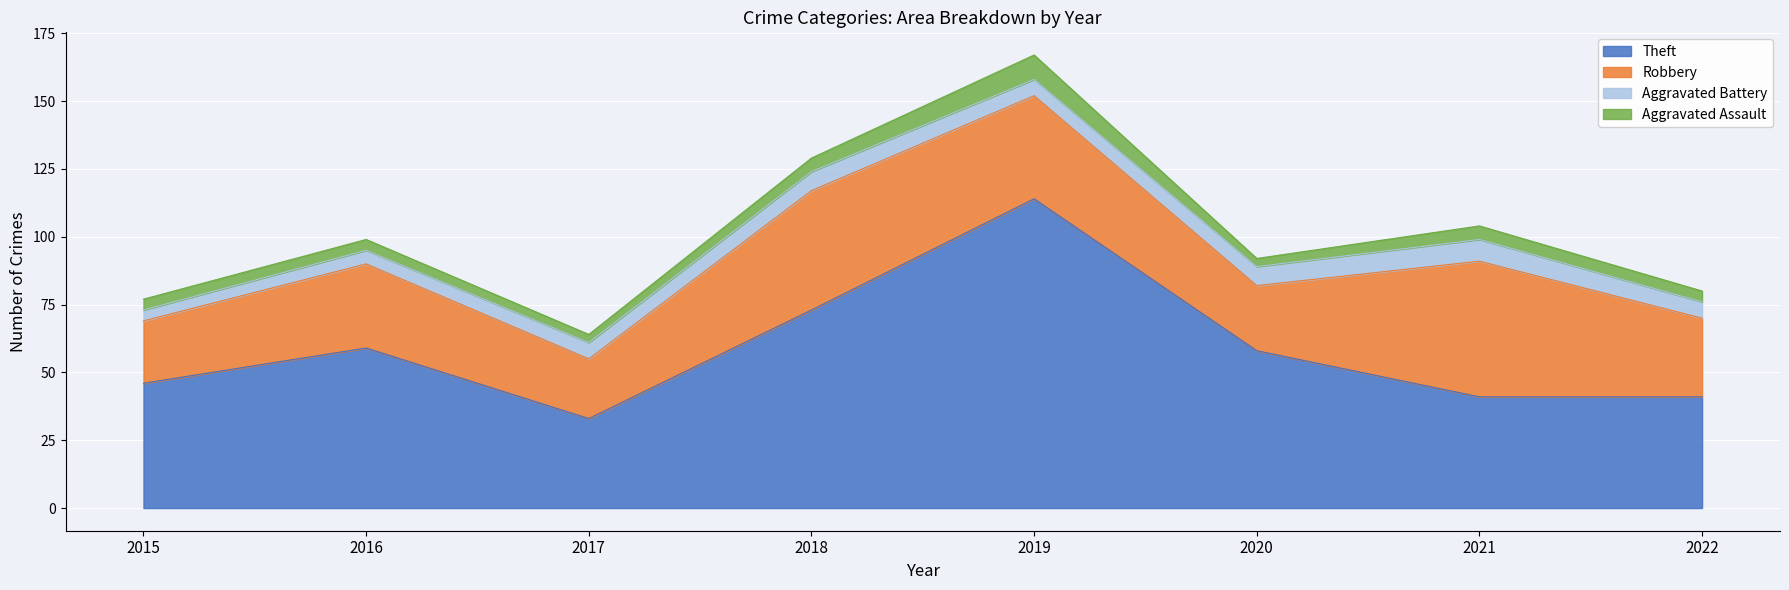

What are all the series names shown in the legend?

Theft, Robbery, Aggravated Battery, Aggravated Assault